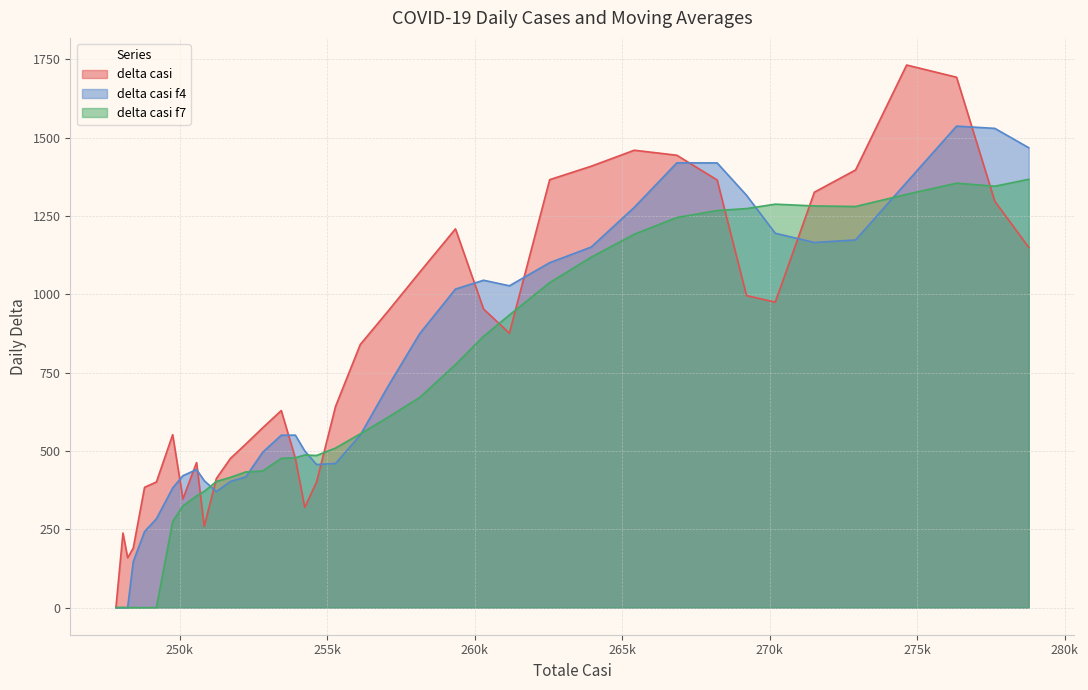

What is the spread (max minus min) of values at 270189?

312.9